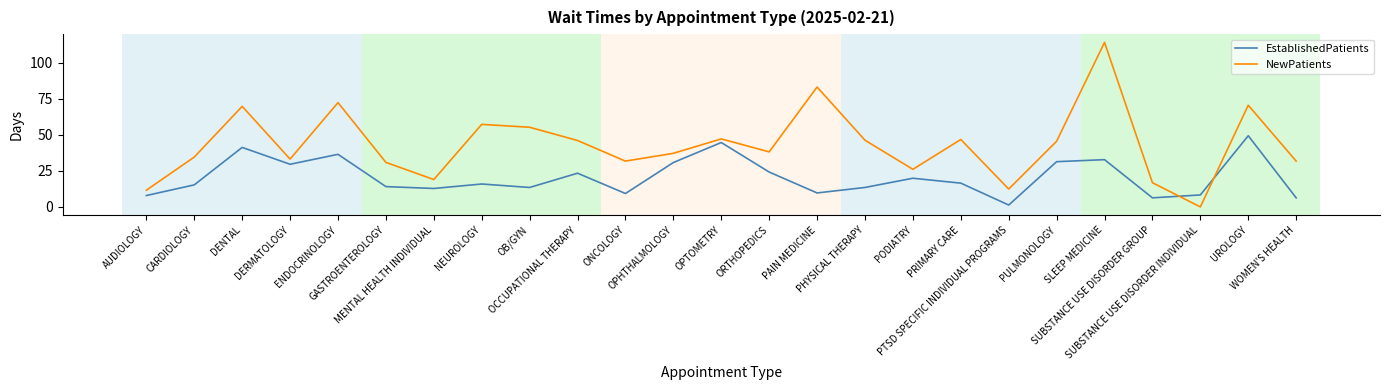

Which series has the largest total across all categories?

NewPatients